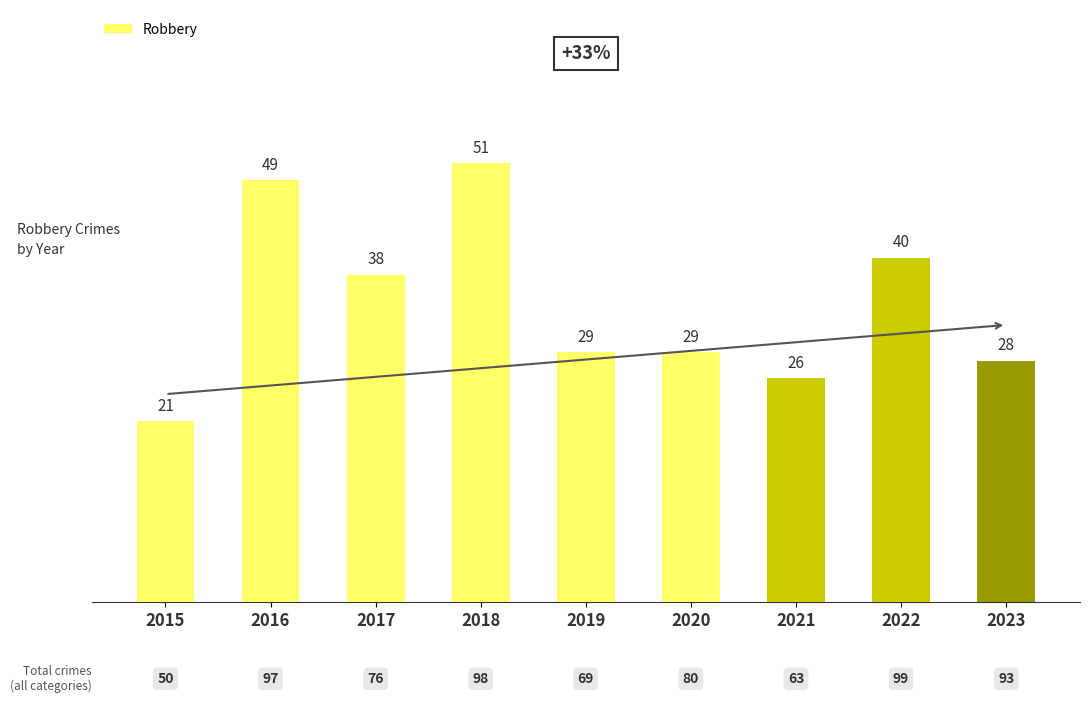

Which has a higher value, 2015 or 2020?

2020